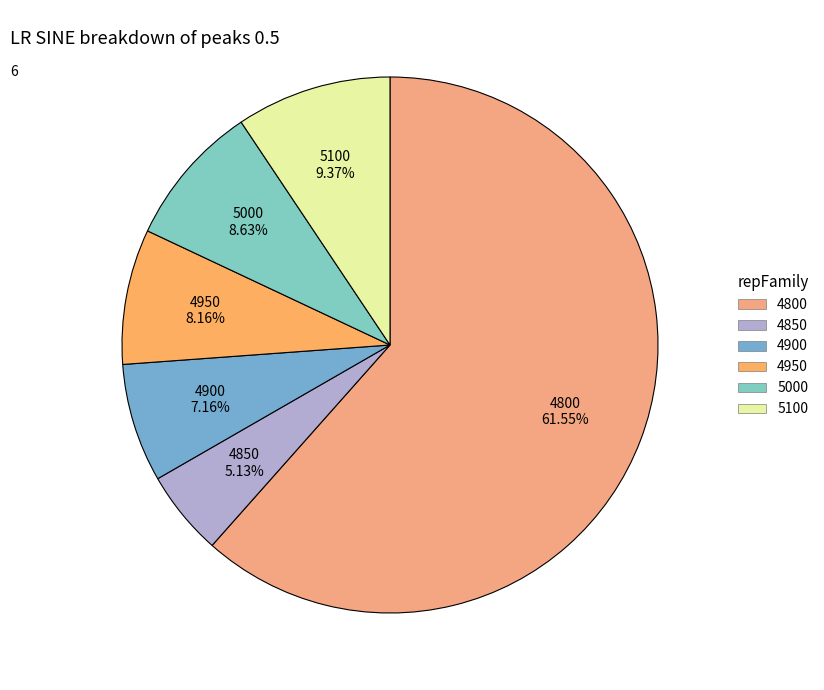

Combined, what portion of the pie is 4800 and 5100?

70.9%